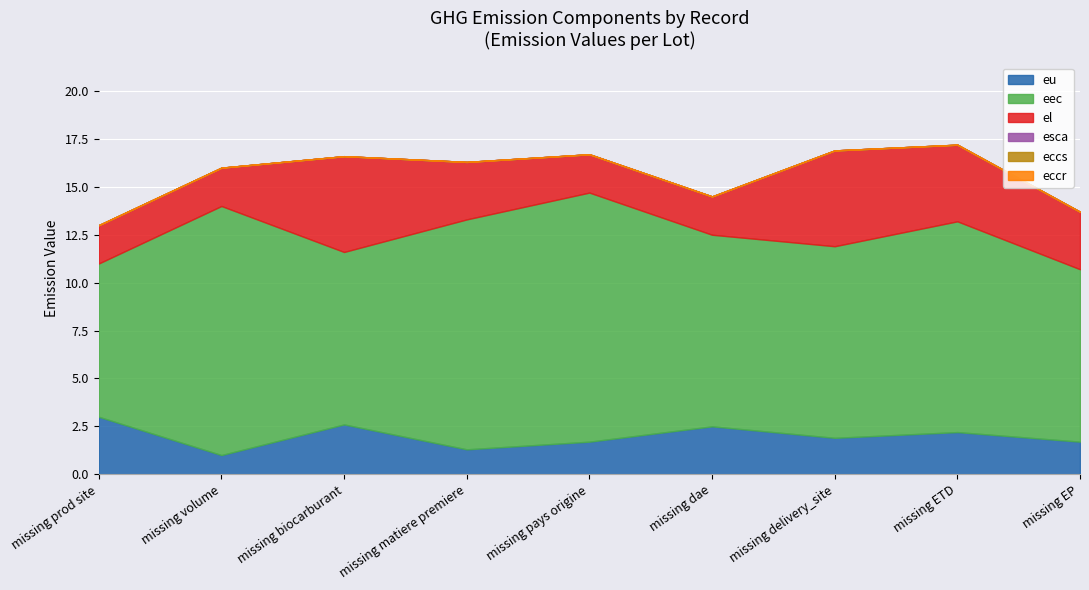

True or false: eccs and eccr cross at least once.

False